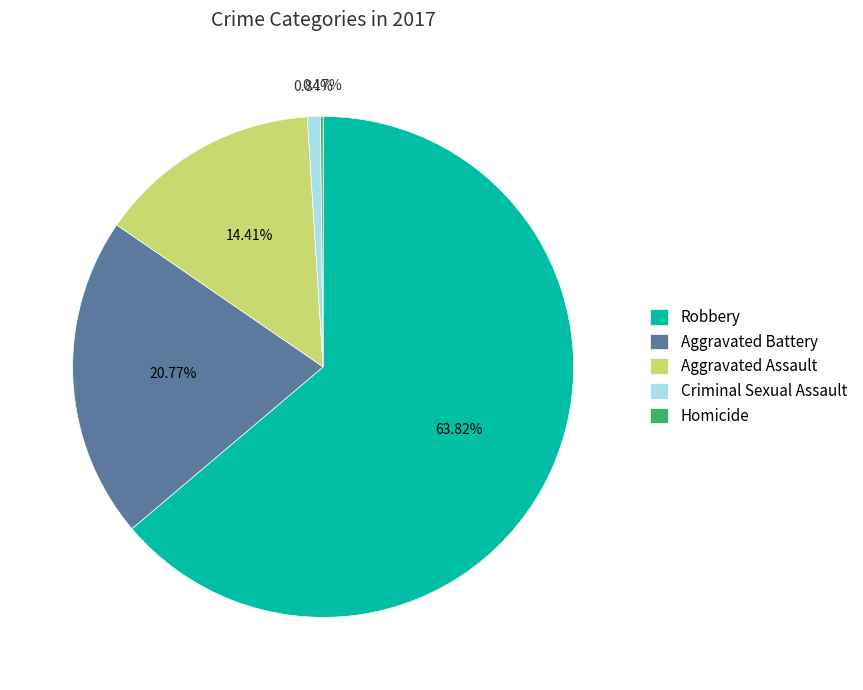

Which slice is the largest?

Robbery